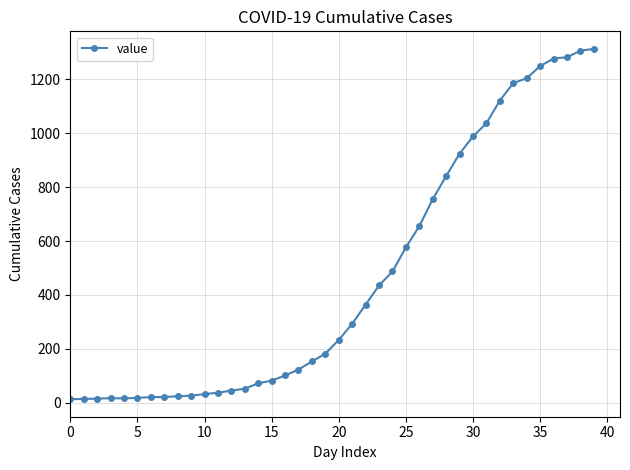

How many distinct data groups are displayed?

1